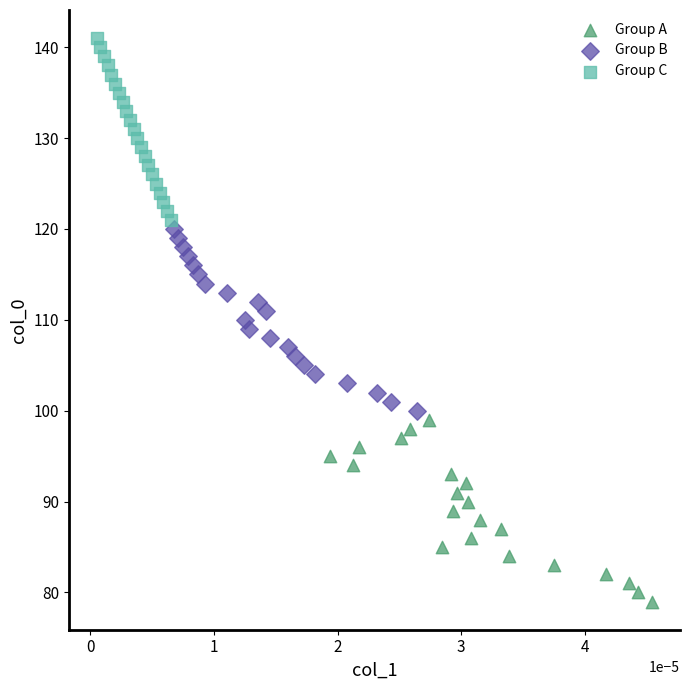

Which series reaches the minimum Y coordinate?

Group A